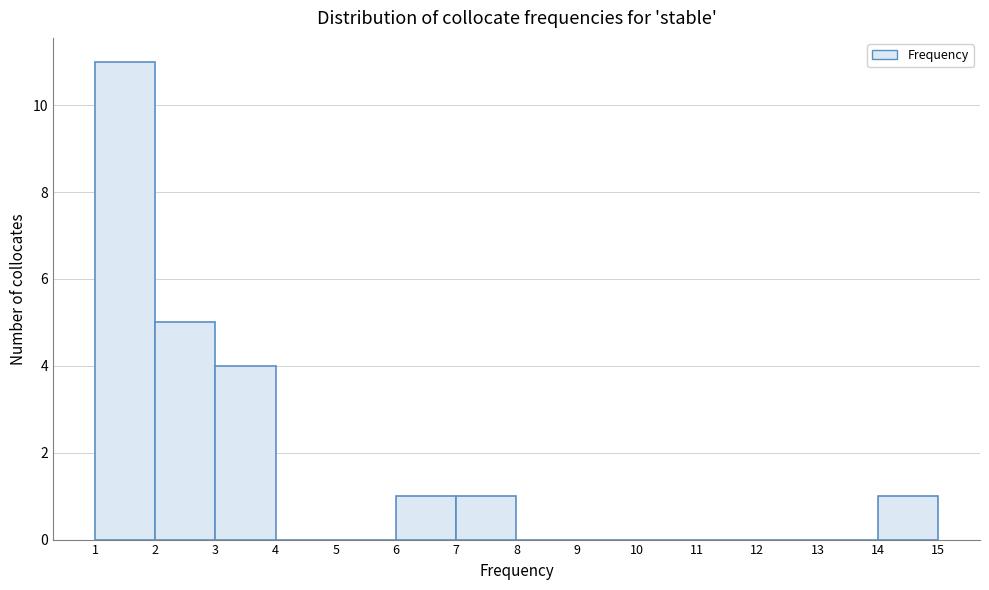

Reading left to right, transcribe this chart: for each bar, give the range it covers on the x-axis and its height. The values are not printed on the chart, so give them approximately, as read against the axis.

1 to 2: 11
2 to 3: 5
3 to 4: 4
4 to 5: 0
5 to 6: 0
6 to 7: 1
7 to 8: 1
8 to 9: 0
9 to 10: 0
10 to 11: 0
11 to 12: 0
12 to 13: 0
13 to 14: 0
14 to 15: 1